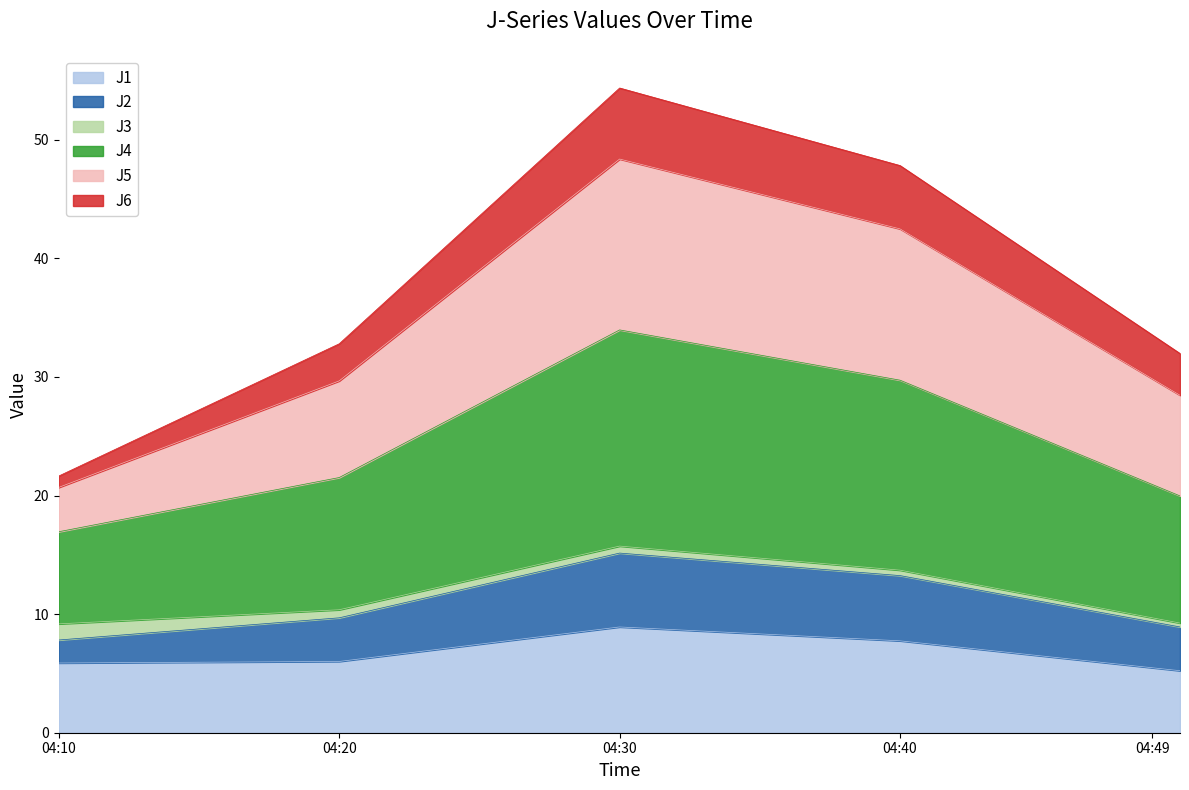

Is it true that J4 equals 85.7 at 04:30?

False